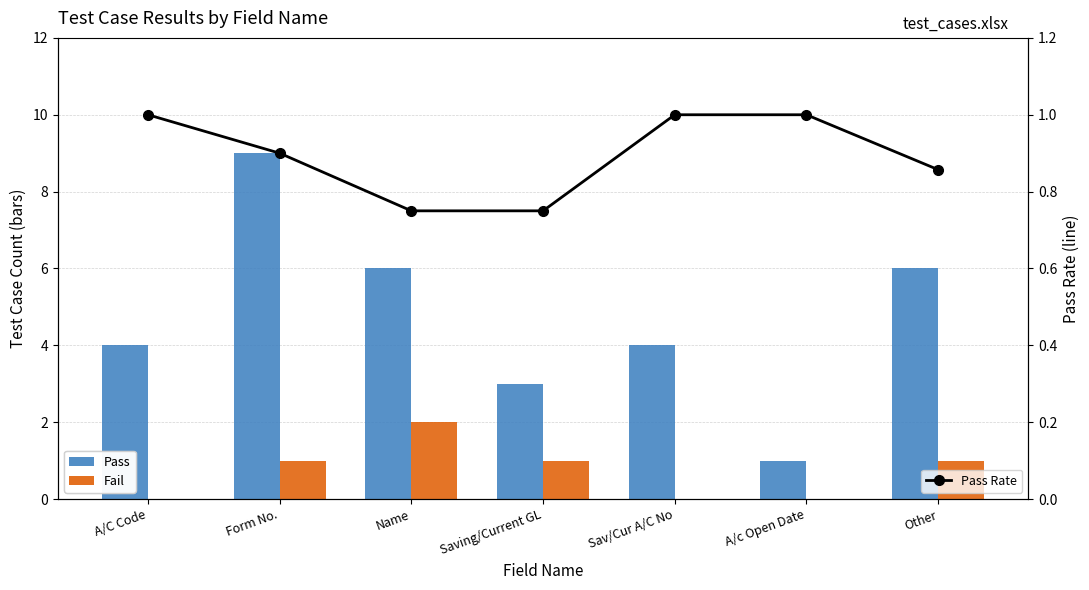

What is the label of the 7th bar from the left?

Other